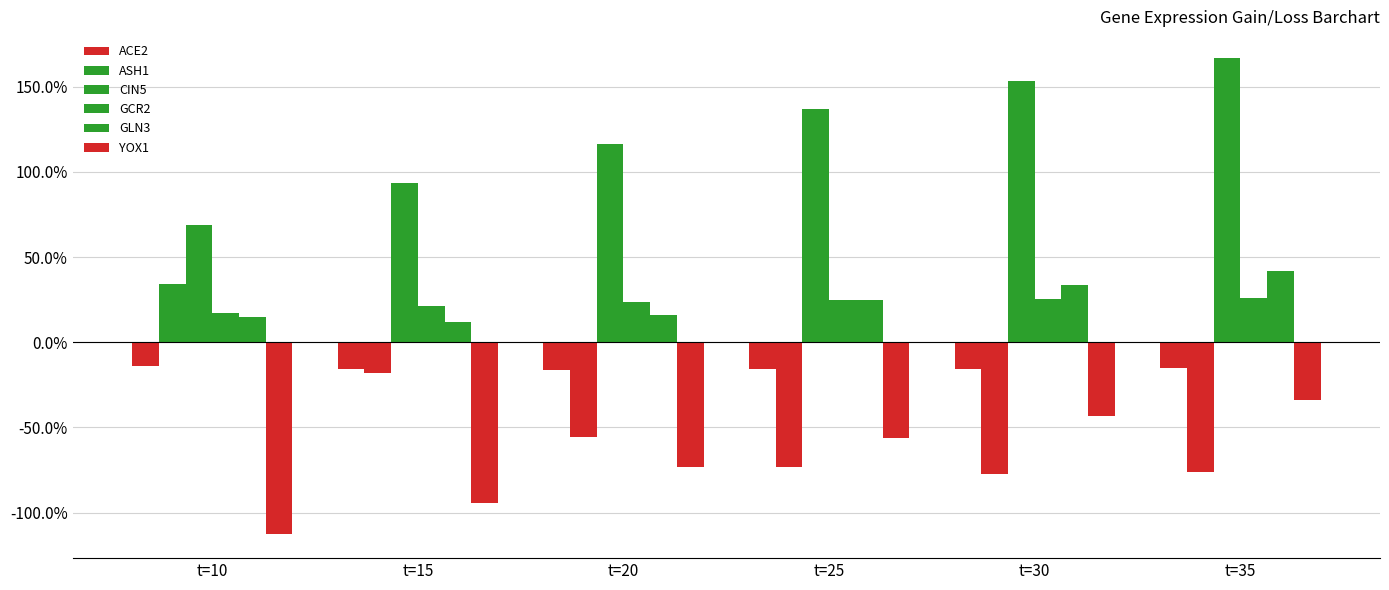

Does the chart contain any negative values?

Yes